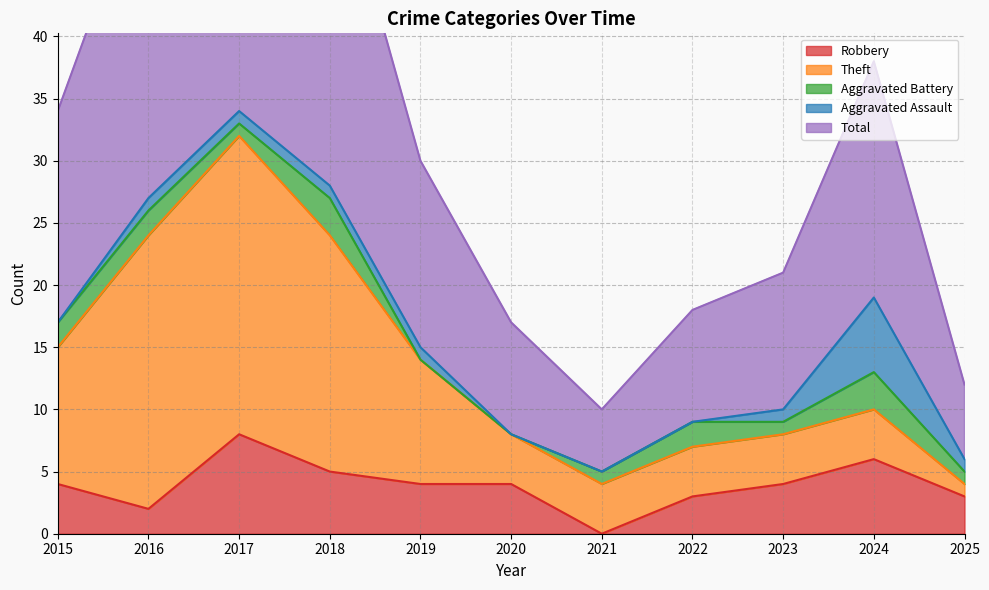

Read the Aggravated Assault value at 2016.

1